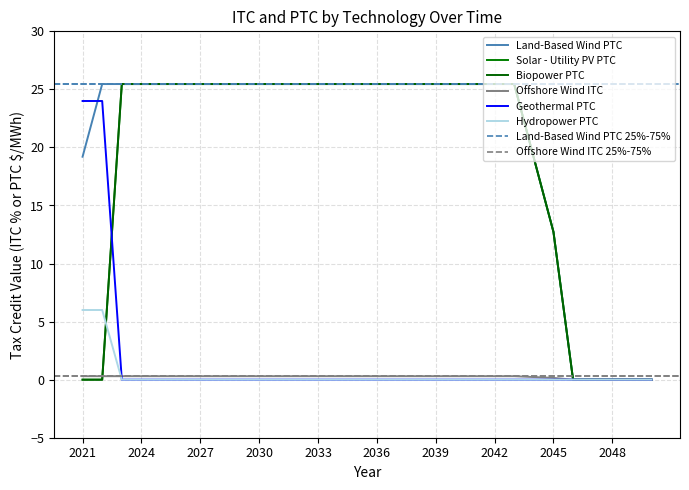

What is the difference between the maximum and second lowest values in the Geothermal PTC series?

24.0